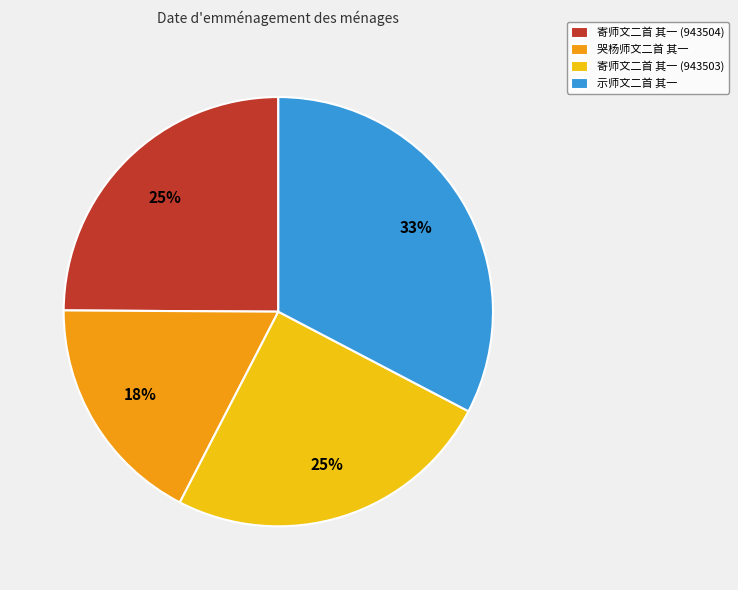

How many slices are in this pie chart?

4